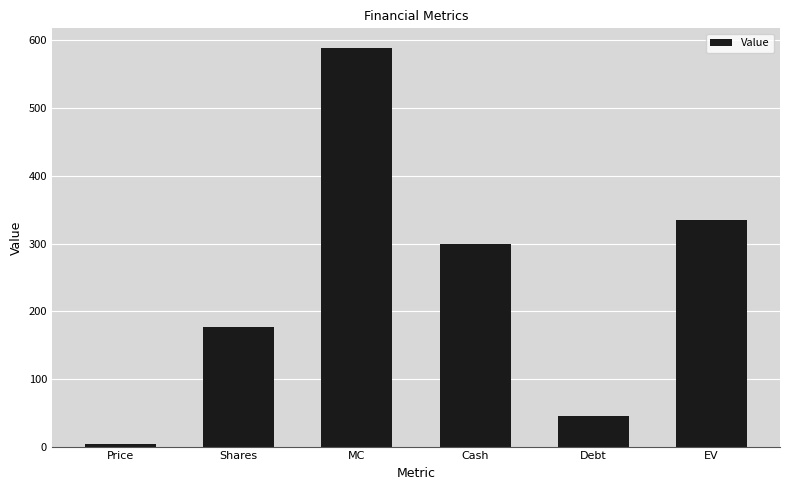

The value at Cash is 145.2. True or false?

False